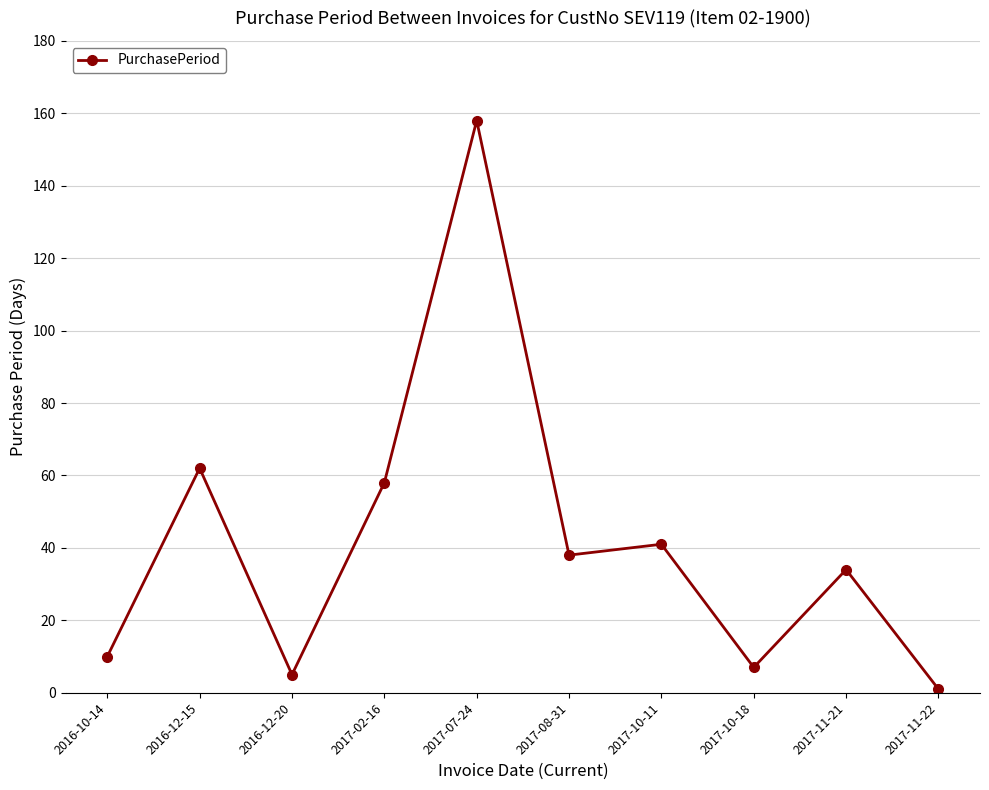

True or false: the data has more than 1 interior local peaks.

True